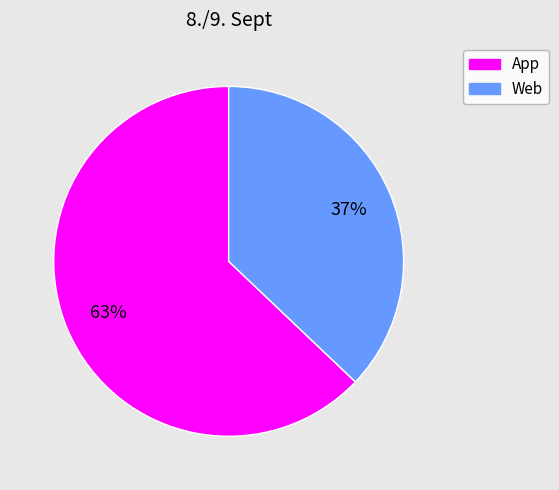

Is App the majority of the pie?

Yes